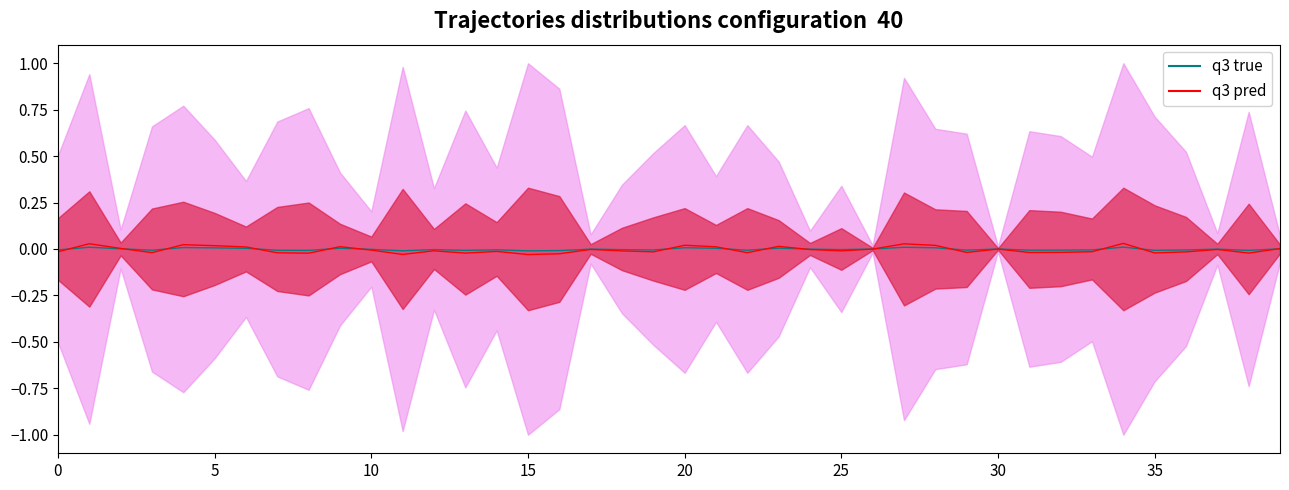

At which label is the value closest to 0?

30